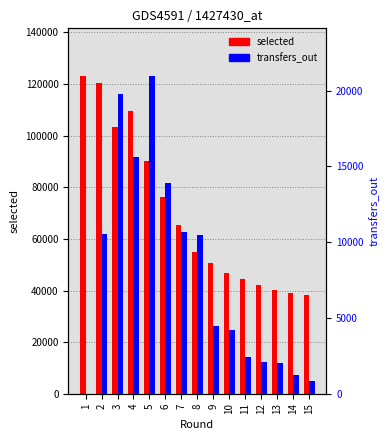

What are all the series names shown in the legend?

selected, transfers_out